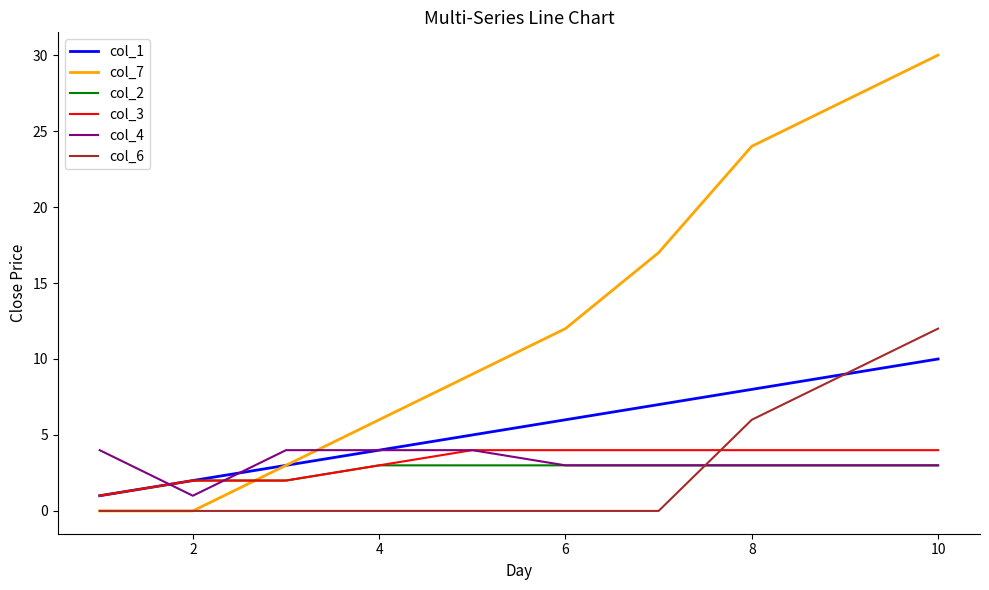

Which series has the largest total across all categories?

col_7